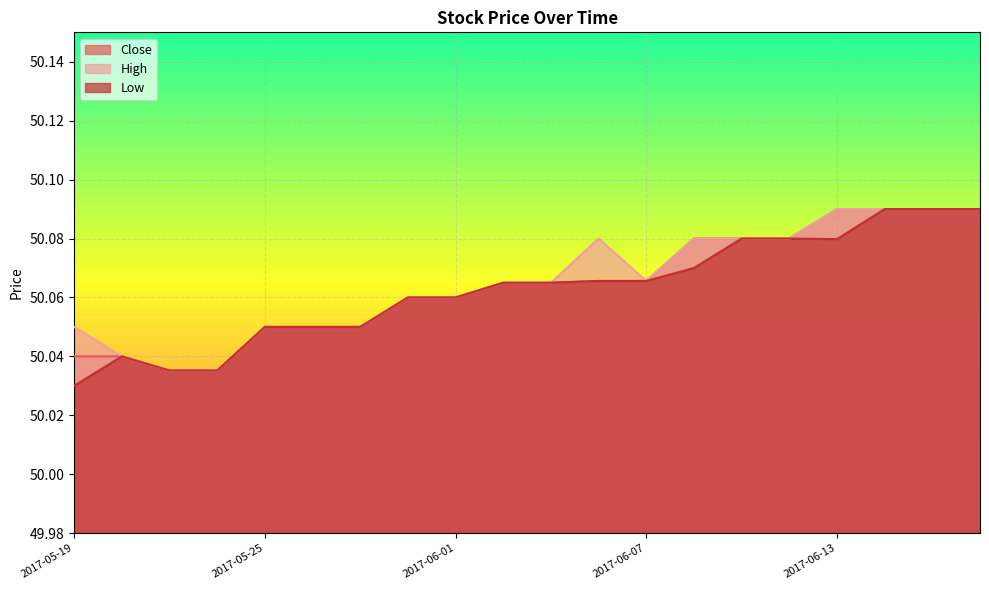

Which series has the largest total across all categories?

High